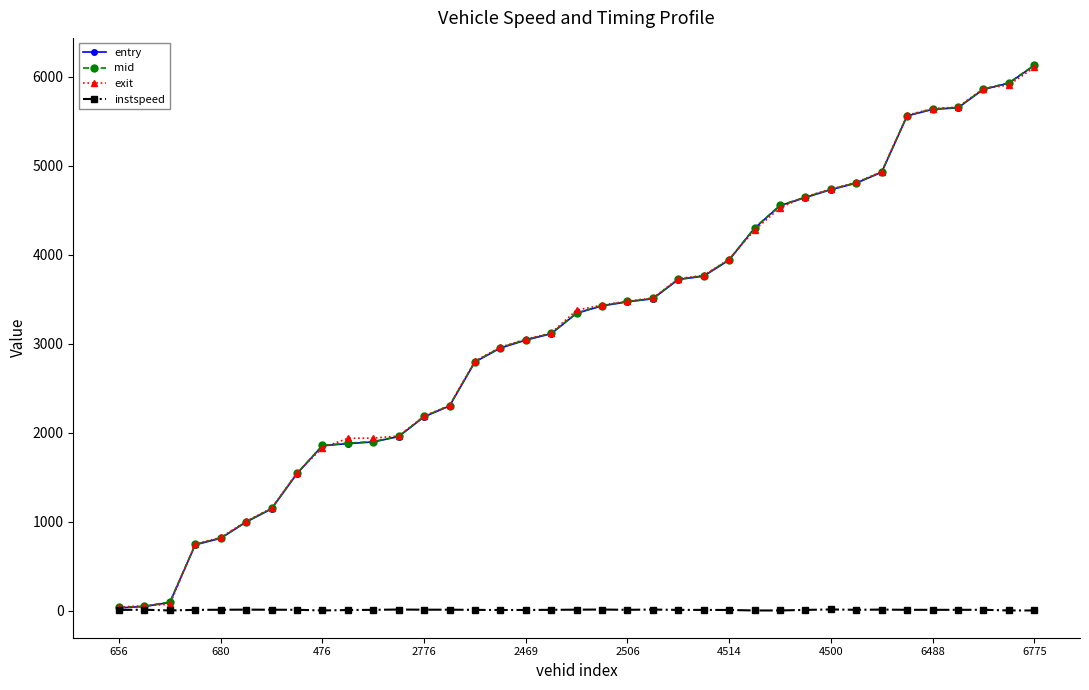

What is the value of the mid point at the 35th from the left?

5861.5